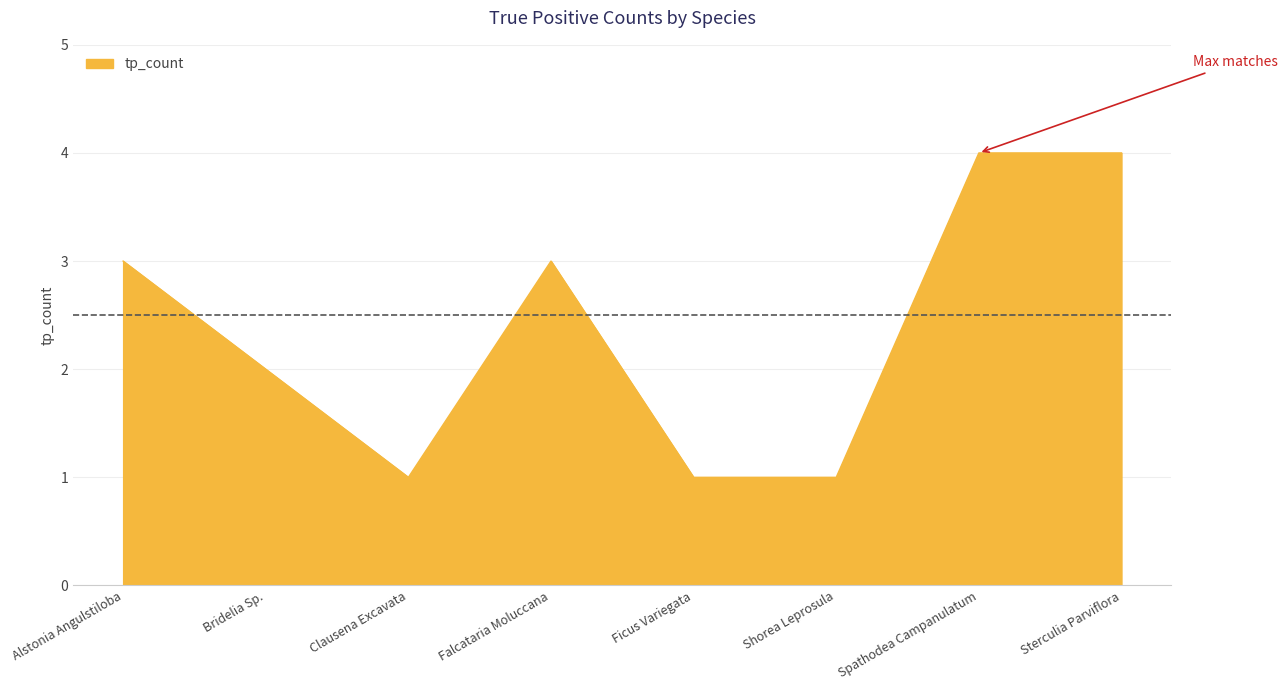

What is the change in value from Falcataria Moluccana to Ficus Variegata?

-2